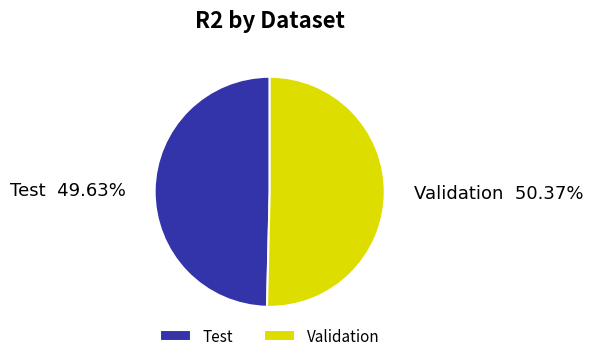

How many segments does this pie chart have?

2